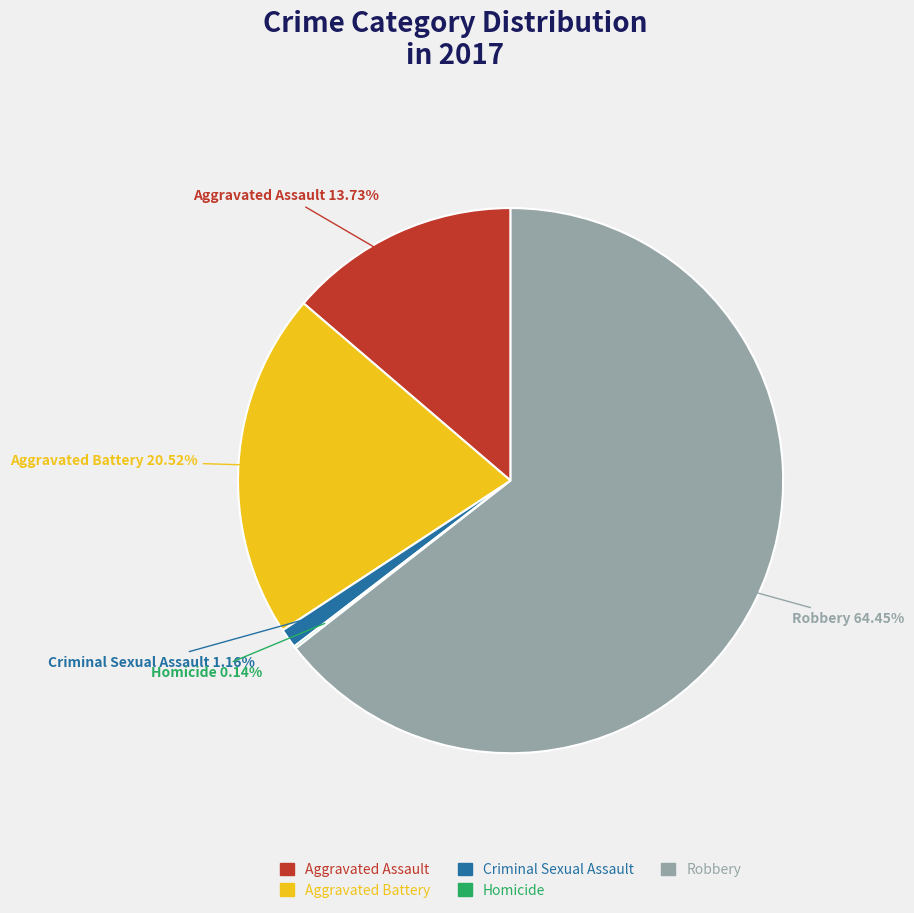

Between Criminal Sexual Assault and Aggravated Assault, which is larger?

Aggravated Assault